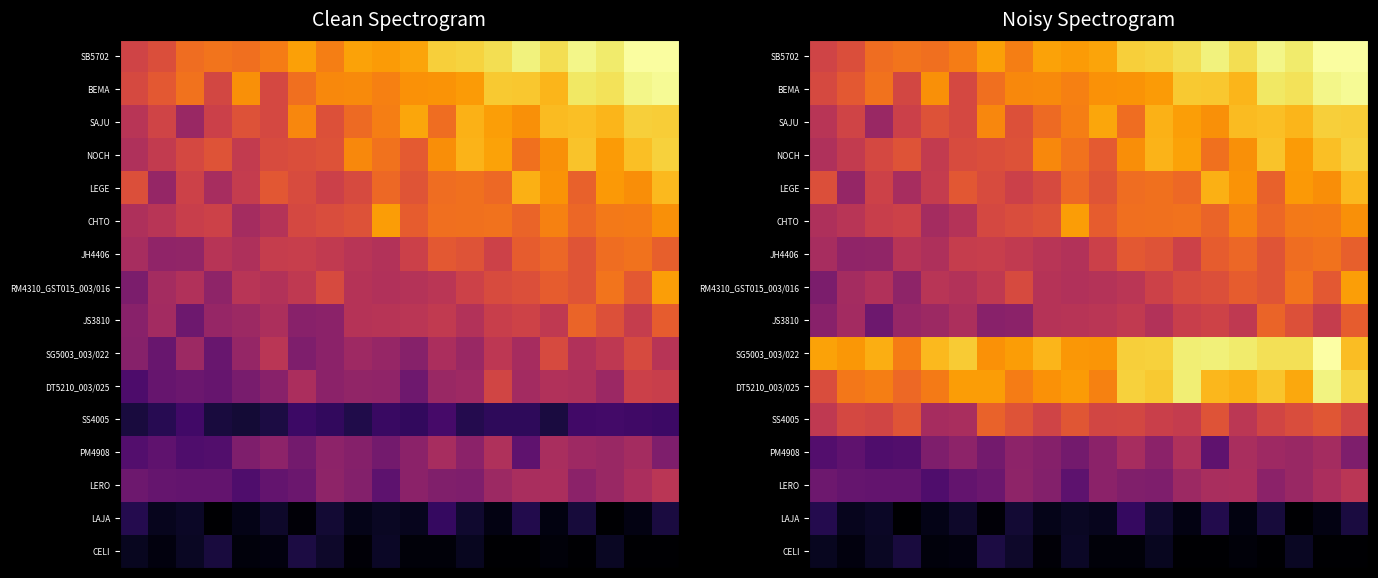

Which has a higher value, 18 or 17?

17